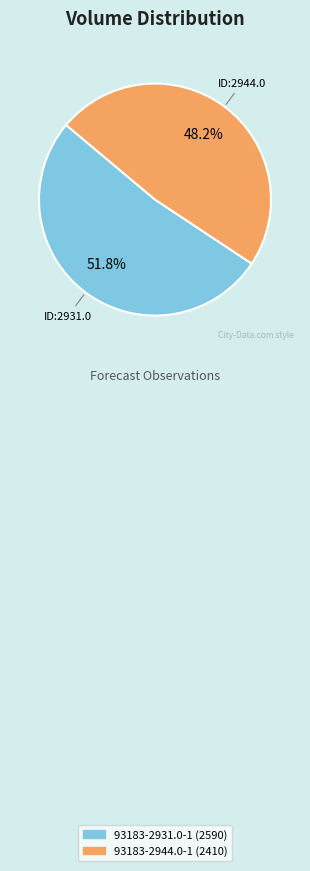

To the nearest percent, what is the difference between the largest and smallest slice percentages?

4%